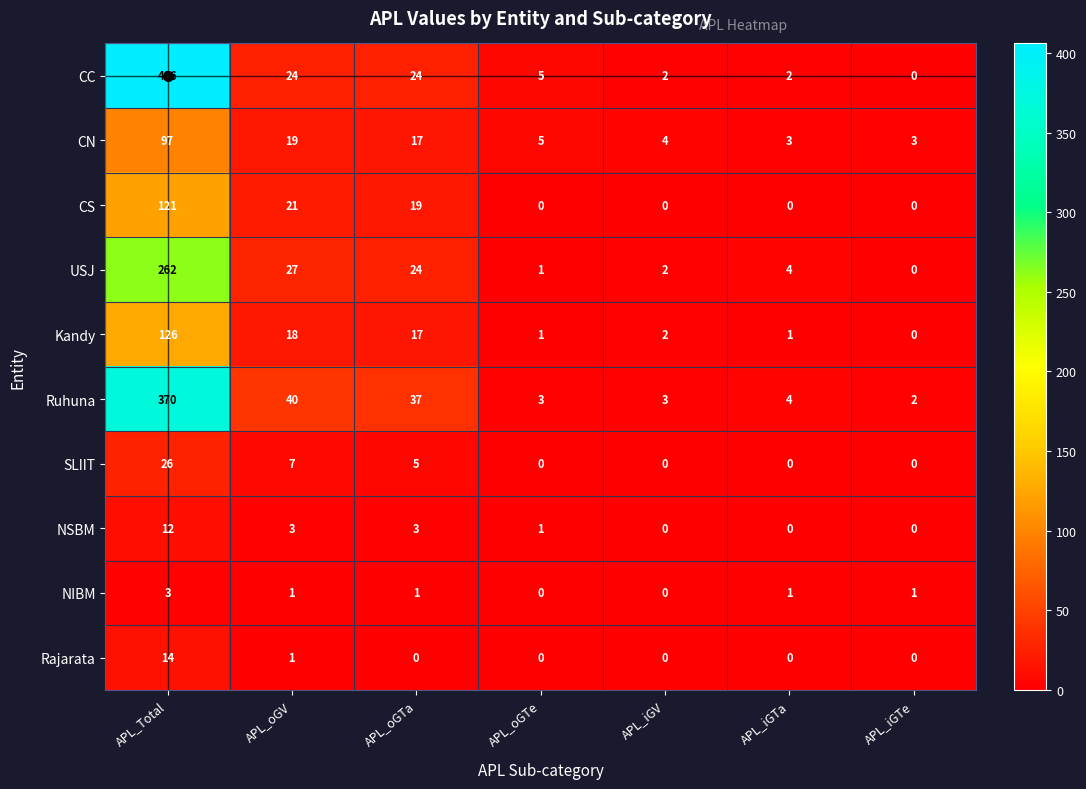

How many categories are shown in the chart?

7